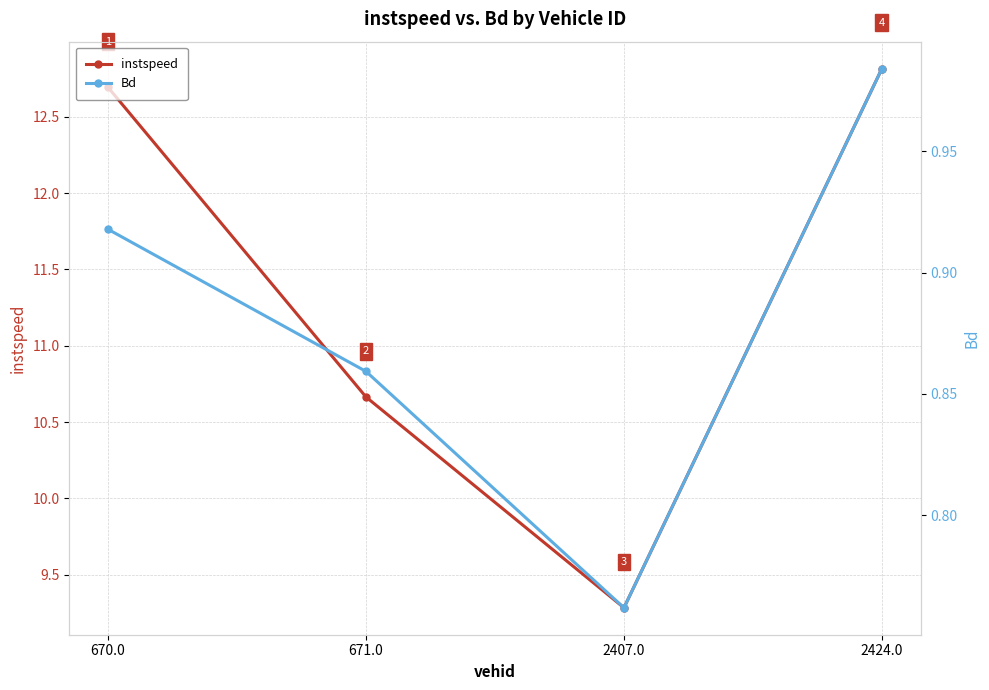

What is the maximum value for Bd?

1.0